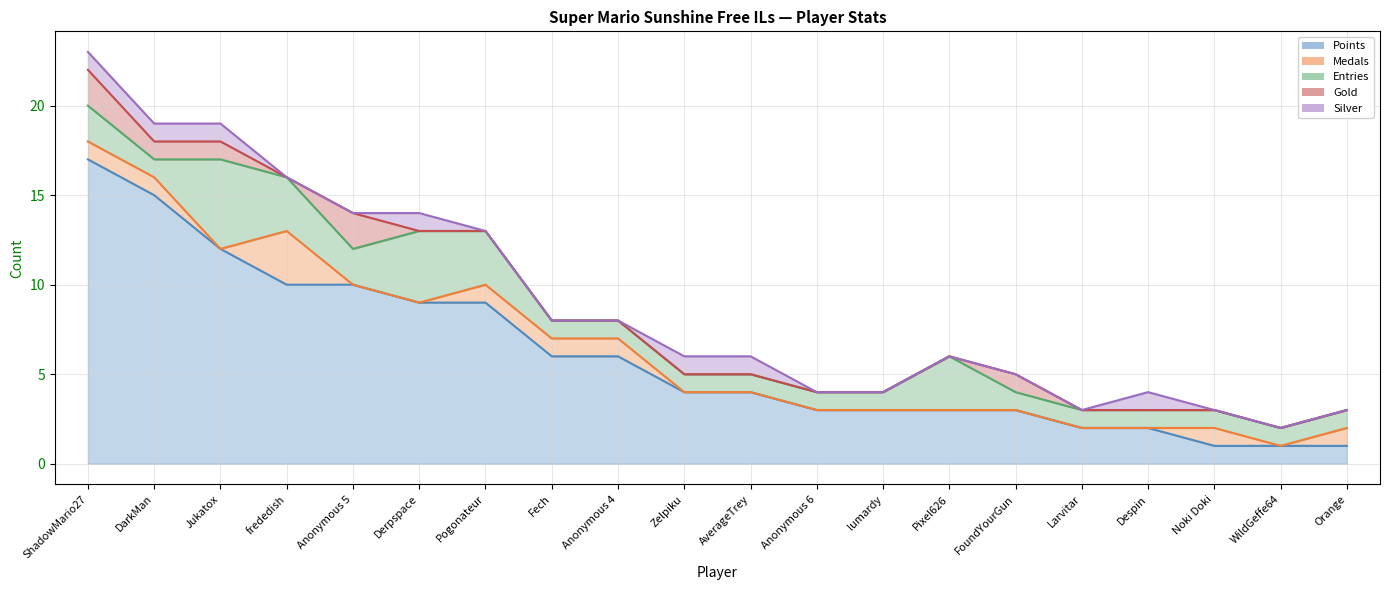

What are all the series names shown in the legend?

Points, Medals, Entries, Gold, Silver